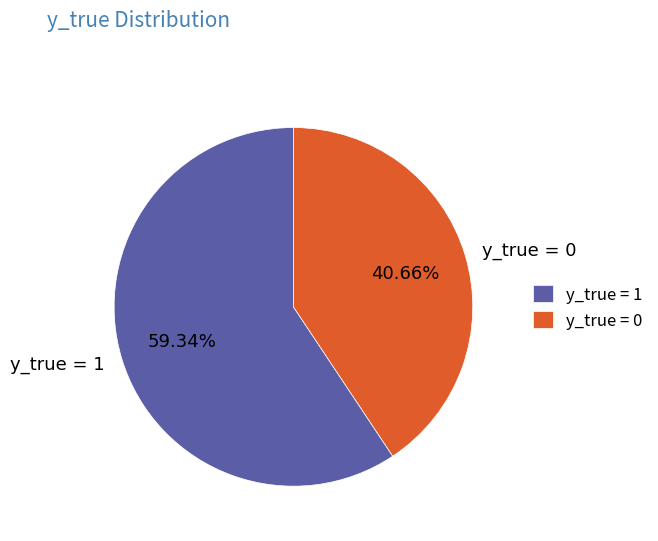

The y_true = 0 slice represents 41% of the pie. True or false?

True